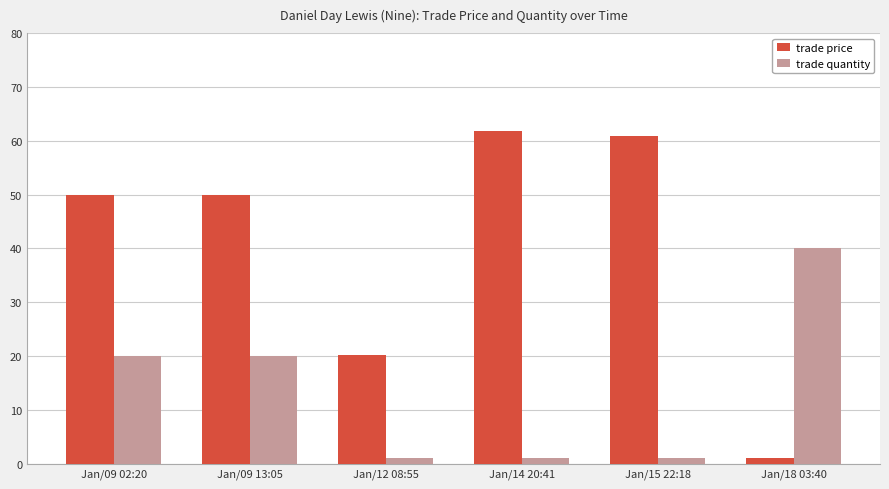

The trade quantity series shows 31.9 at Jan/09 13:05. True or false?

False